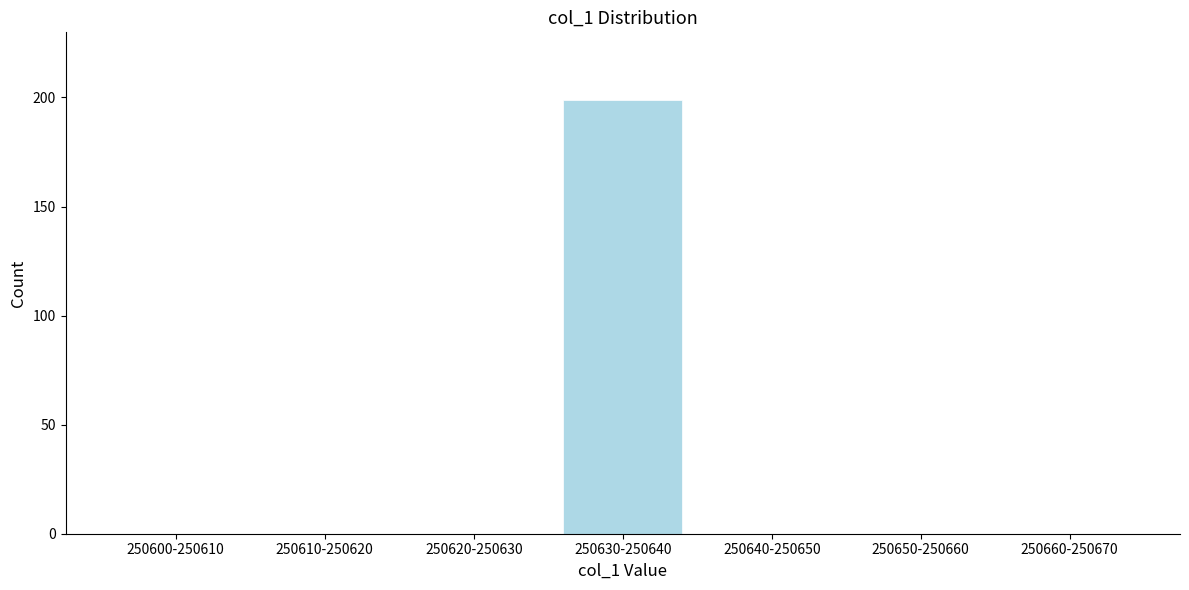

Reading left to right, extract all data points from this chart.

250600-250610=0	250610-250620=0	250620-250630=0	250630-250640=199	250640-250650=0	250650-250660=0	250660-250670=0